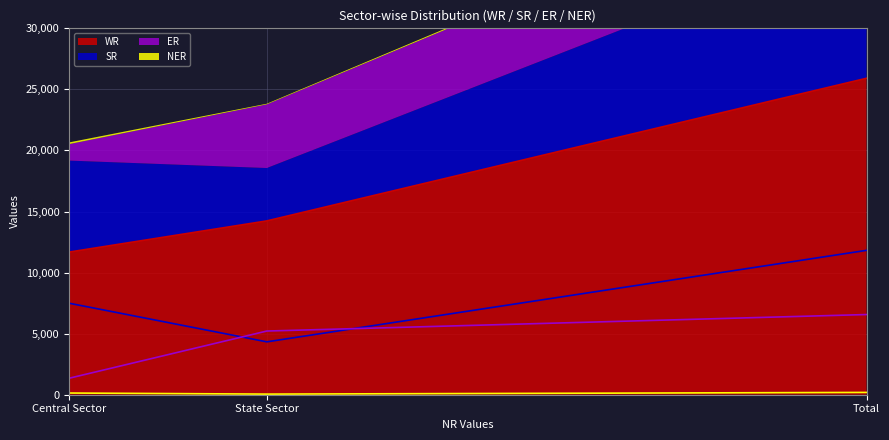

At which label does SR first exceed 7492?

Total